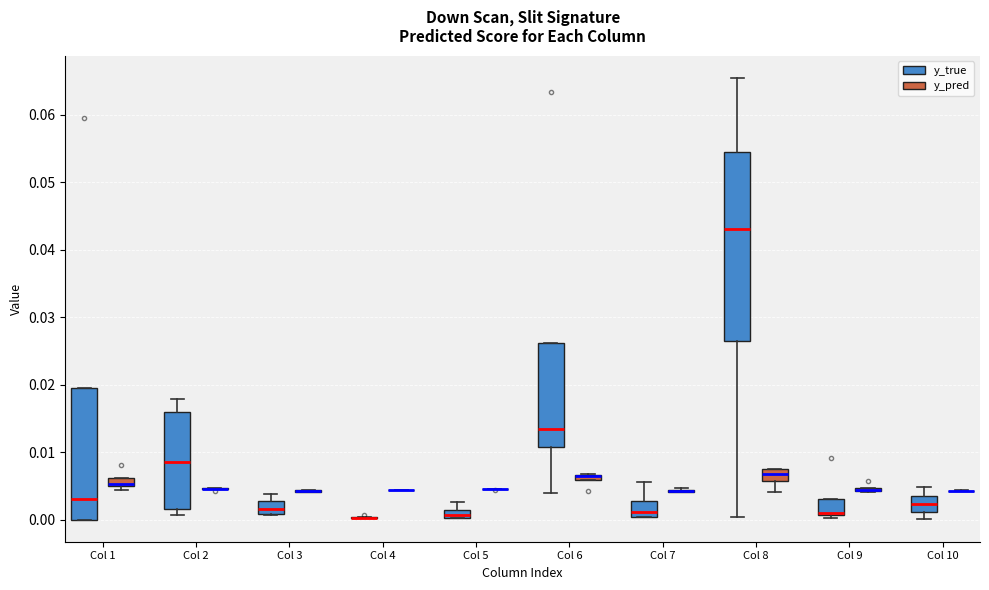

Which box is the tallest, from its lower edge to its upper edge?

Col 8 (y_true)